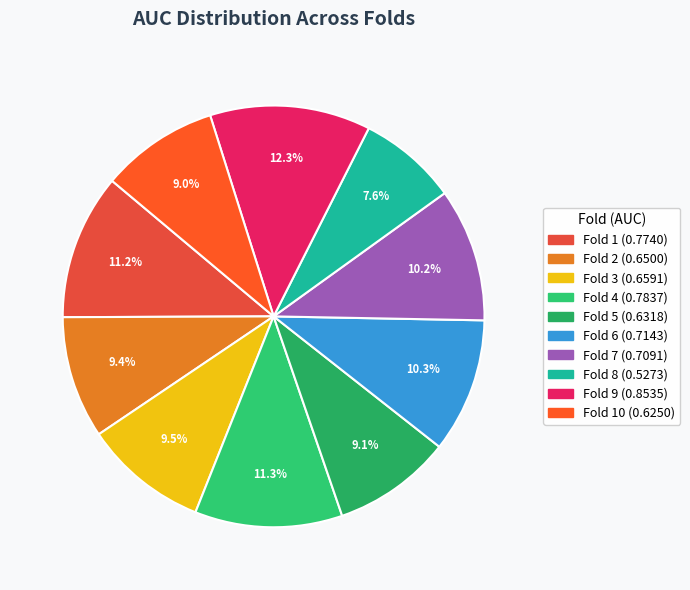

Rank the categories by value from highest to lowest.

Fold 9, Fold 4, Fold 1, Fold 6, Fold 7, Fold 3, Fold 2, Fold 5, Fold 10, Fold 8